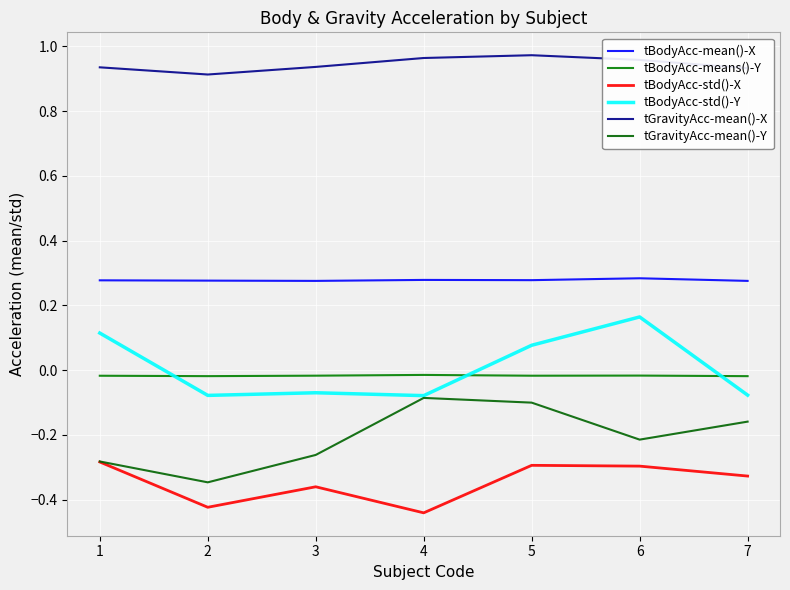

What is the value of the tBodyAcc-std()-Y point at the 2nd from the left?

-0.1